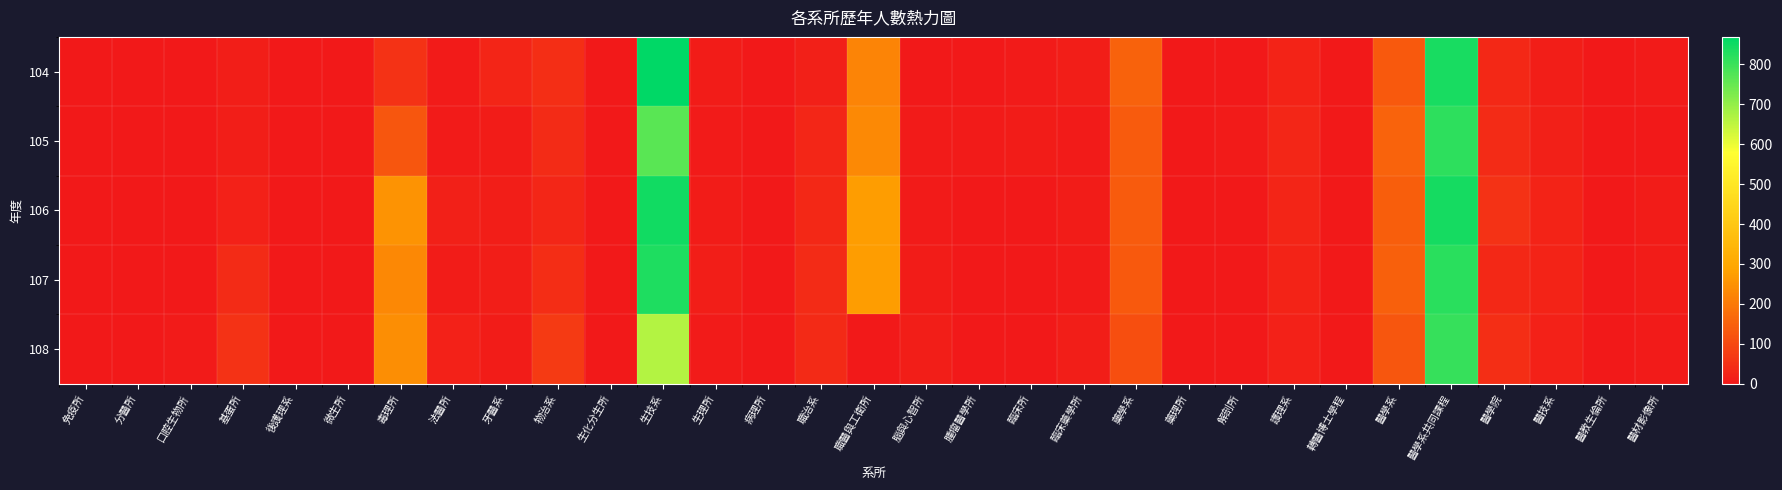

Which series has the widest spread of values?

104